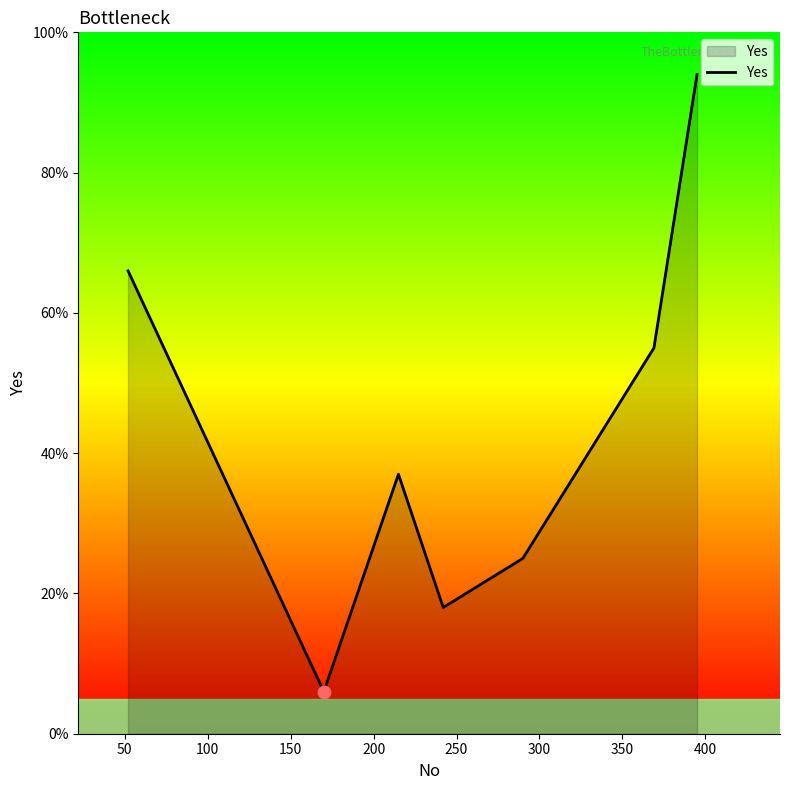

True or false: there are more than 0 points higher than both neighbors.

True